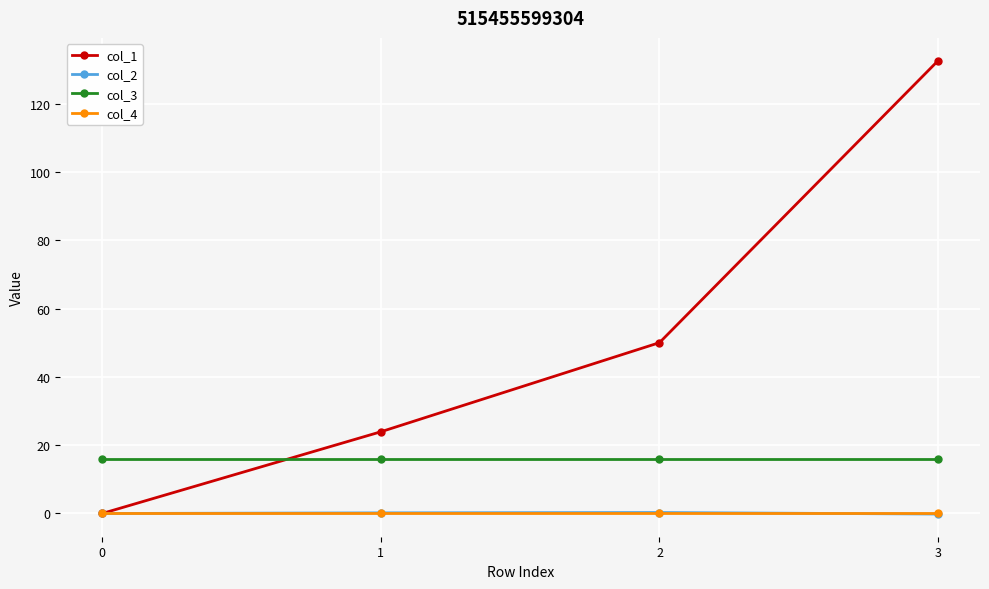

How many categories are shown in the chart?

4